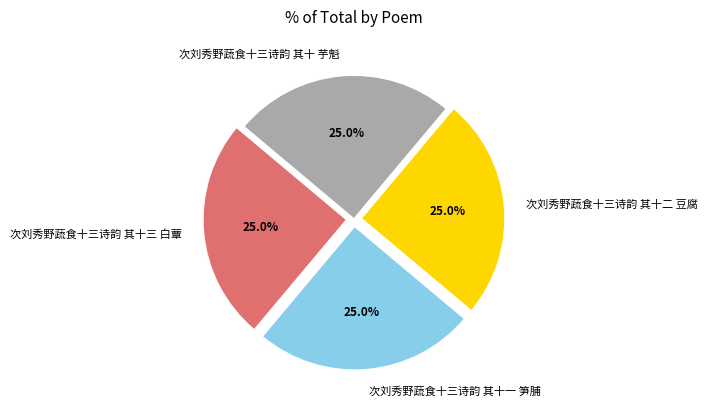

To the nearest percent, what percentage of the pie is 次刘秀野蔬食十三诗韵 其十三 白蕈?

25%